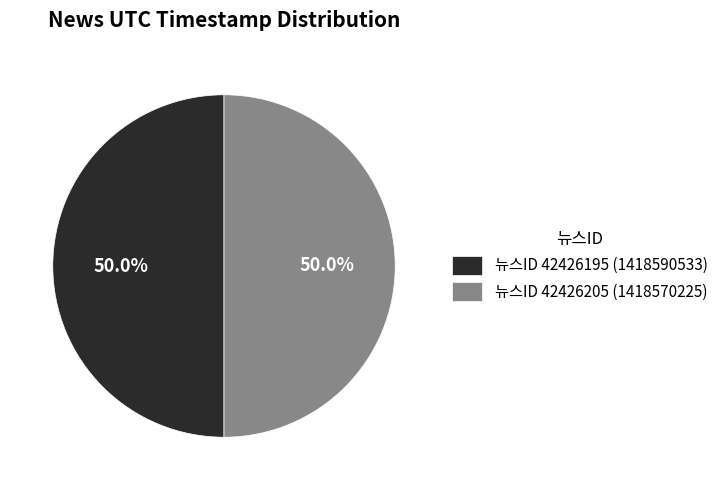

Combined, what portion of the pie is 뉴스ID 42426205 (1418570225) and 뉴스ID 42426195 (1418590533)?

100.0%